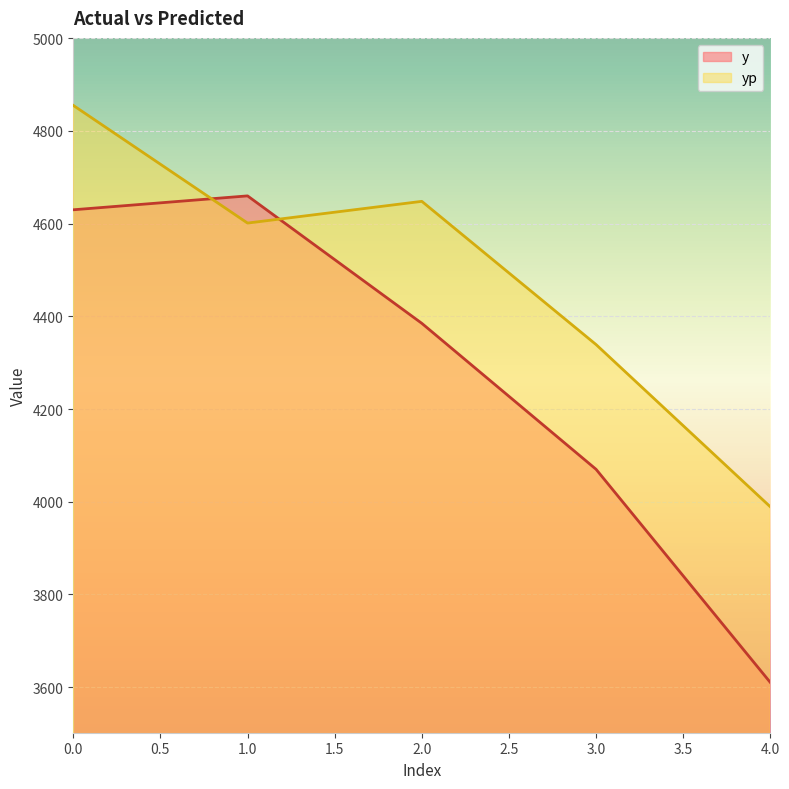

What is the minimum value shown in the chart?

3610.0